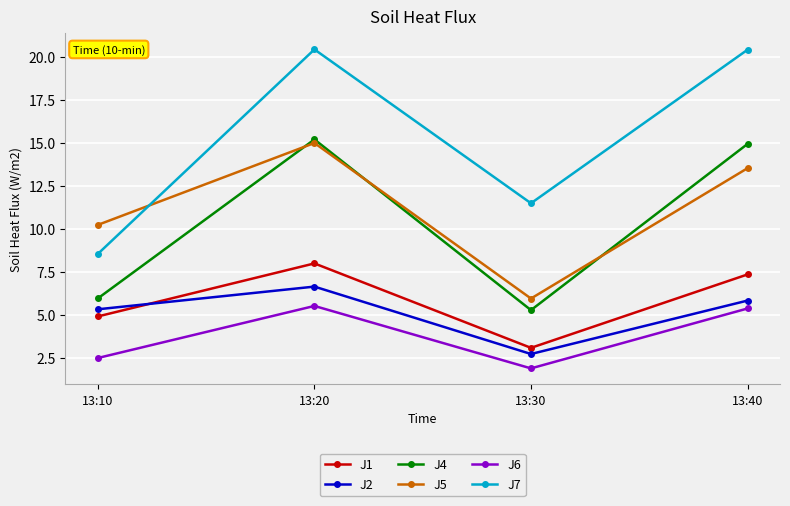

Read the J1 value at 13:20.

8.0